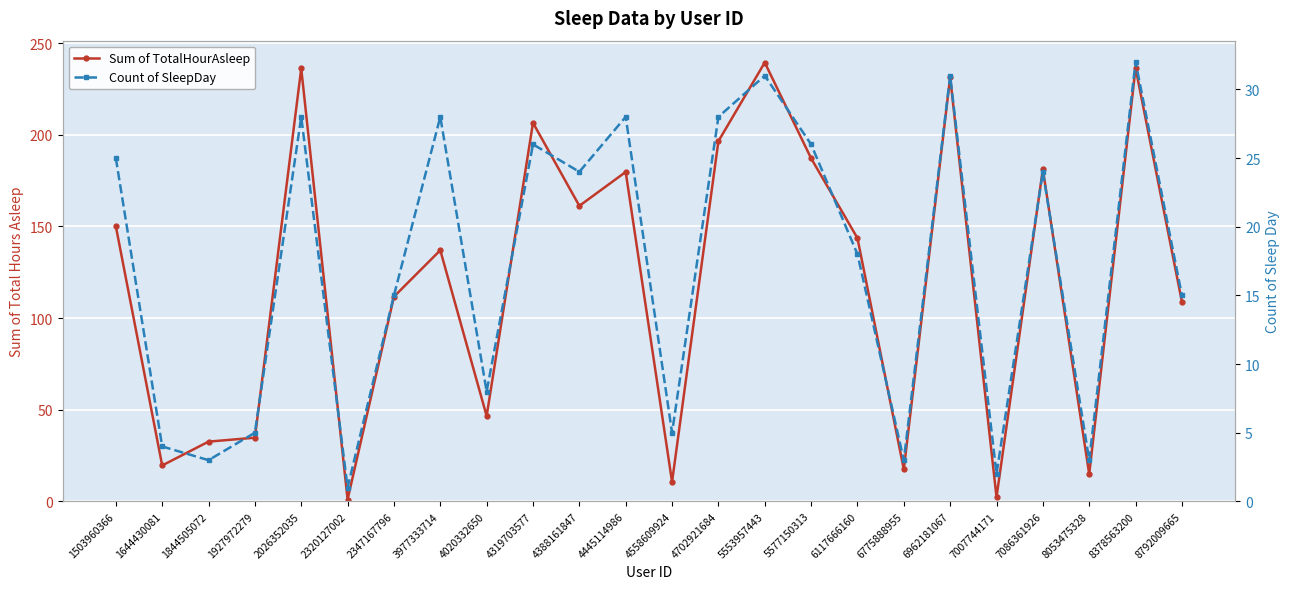

How many lines are shown in the chart?

2